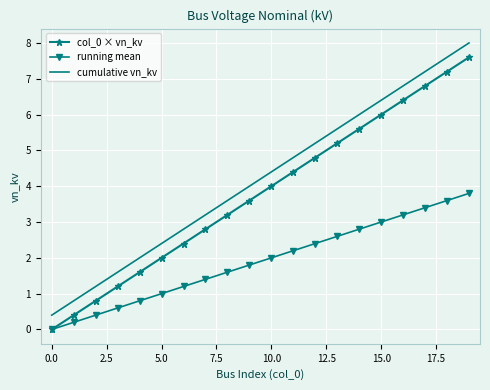

What is the maximum value for running mean?

3.8